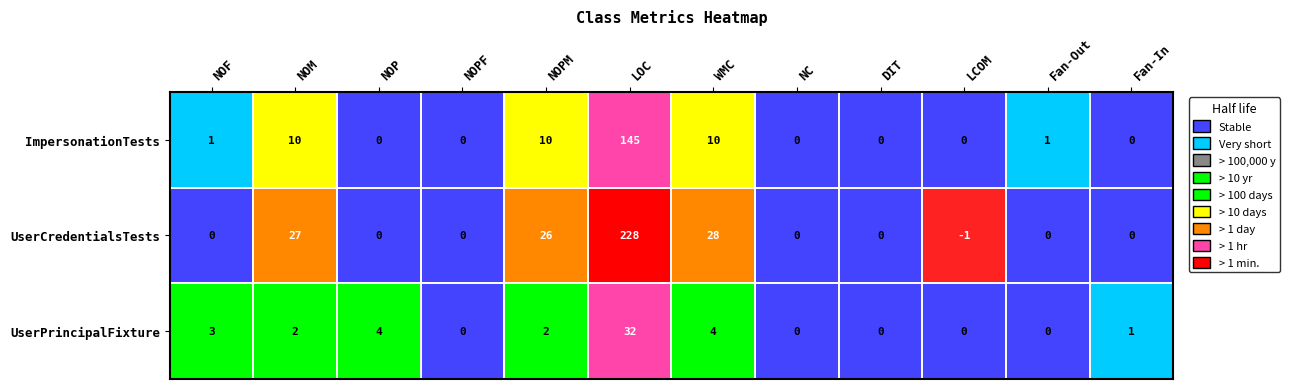

Count the number of categories in the chart.

12